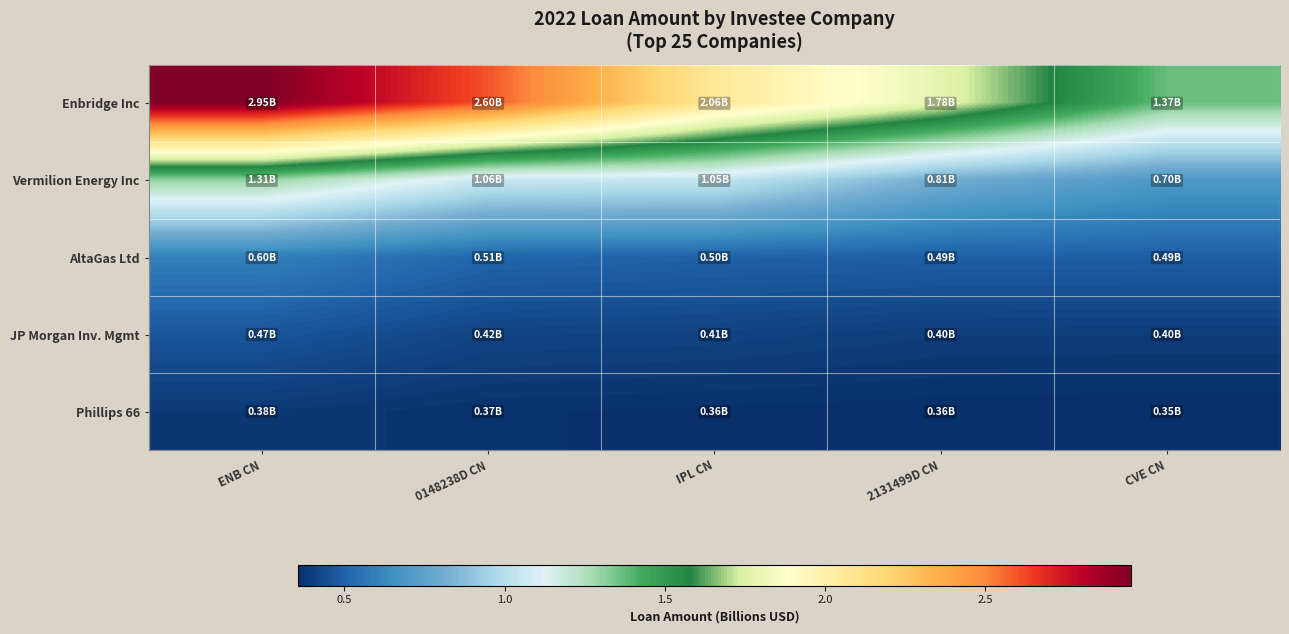

Which has a higher value, IPL CN or 2131499D CN?

IPL CN